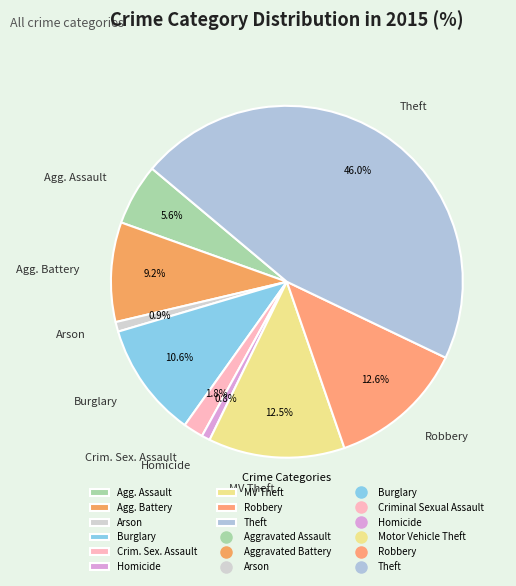

Which slice is the largest?

Theft